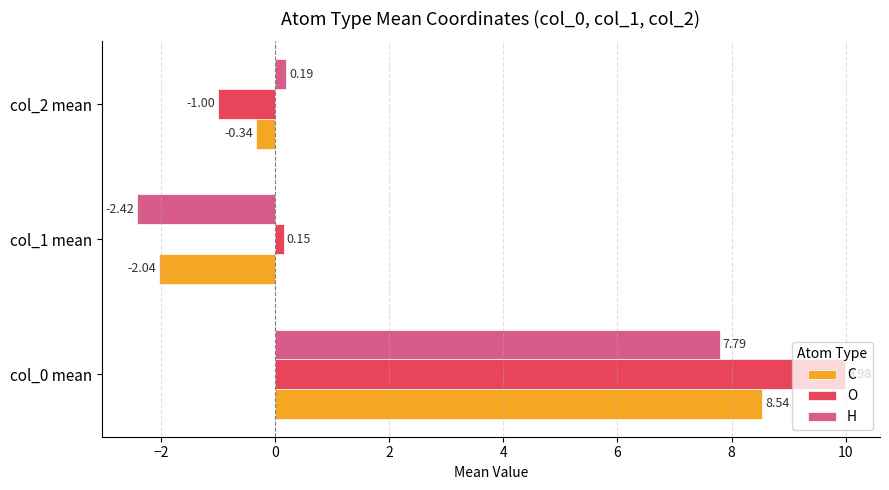

List the series in order of their overall mean, highest first.

O, C, H